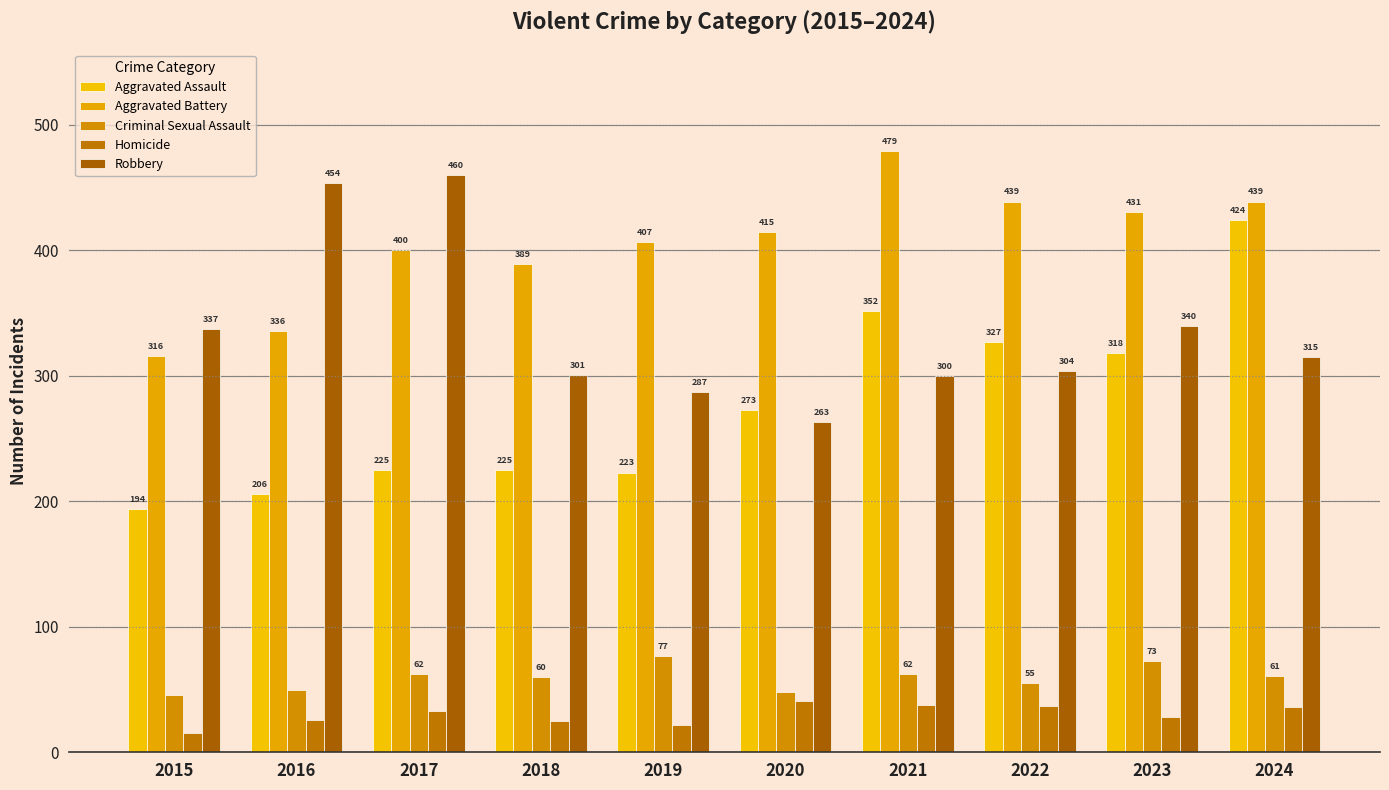

At how many categories does at least one series exceed 57?

10